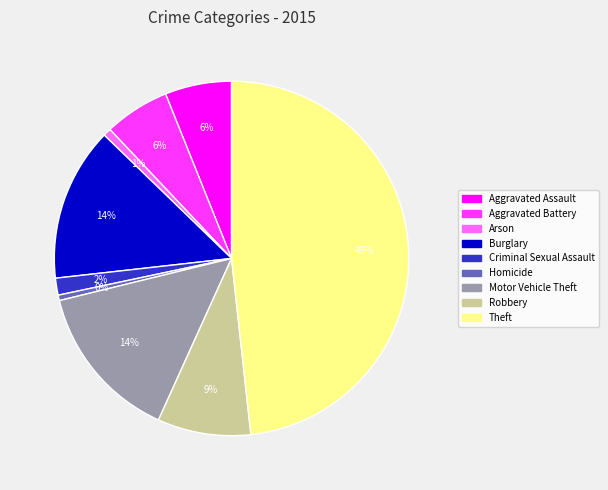

How many segments does this pie chart have?

9